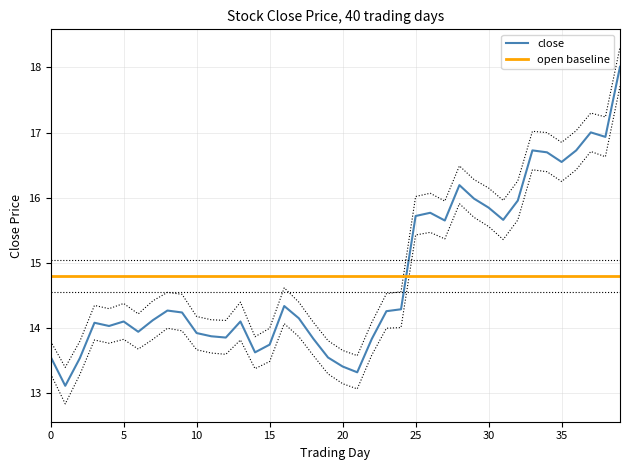

What is the maximum value for close?

18.0